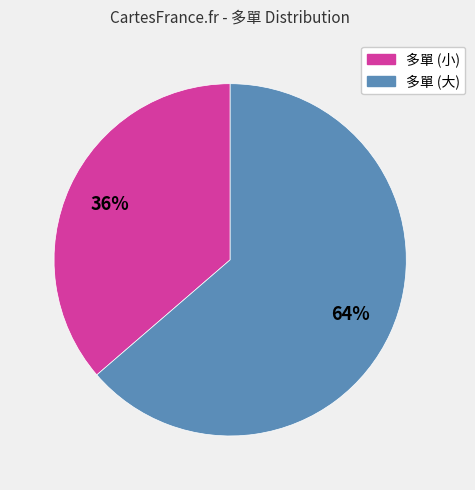

How many slices are in this pie chart?

2